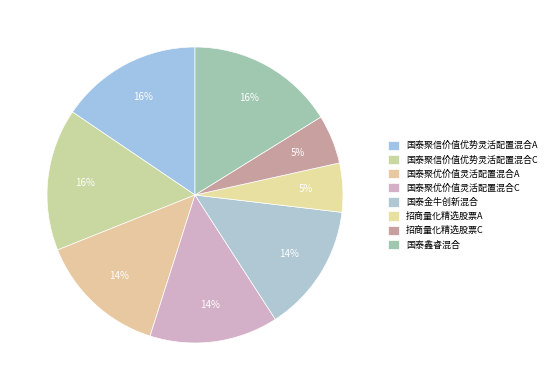

Does 国泰聚优价值灵活配置混合A account for over 50% of the chart?

No